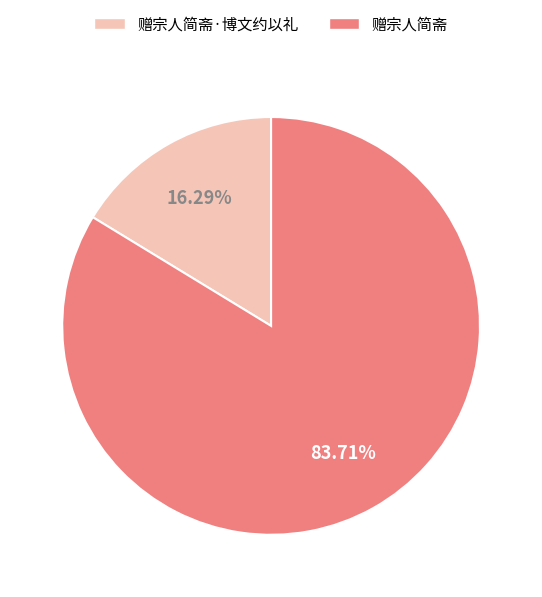

To the nearest percent, what is the combined percentage of 赠宗人简斋·博文约以礼 and 赠宗人简斋?

100%